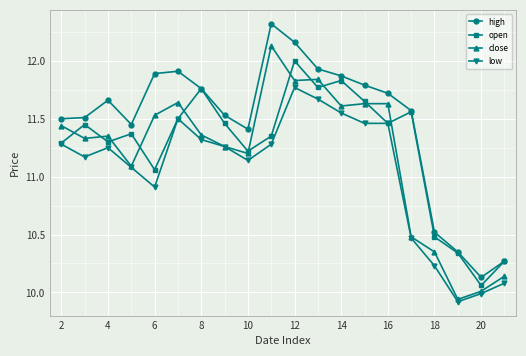

How many interior local peaks does the high series have?

3